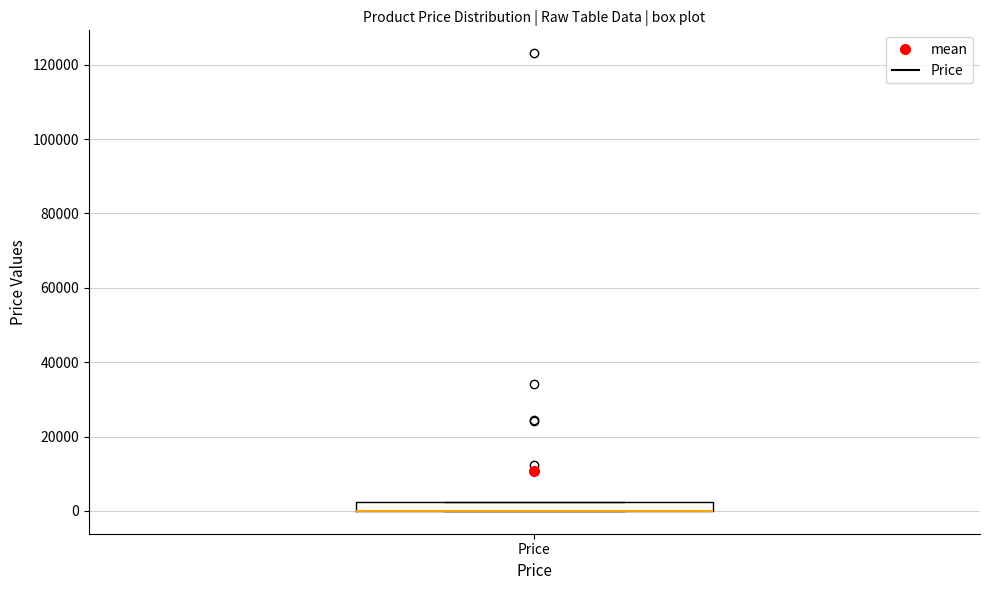

Where is the upper edge of the box for Price on the y-axis? The values are not printed on the chart, so give them approximately, as read against the axis.

2000